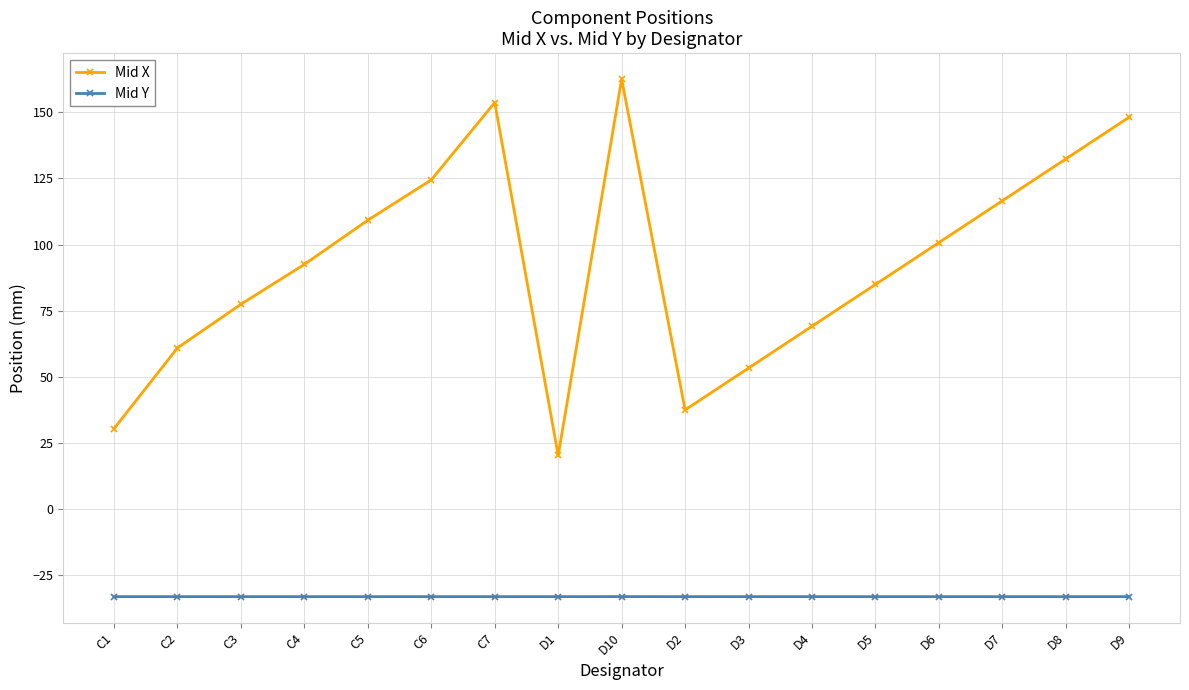

What are all the series names shown in the legend?

Mid X, Mid Y